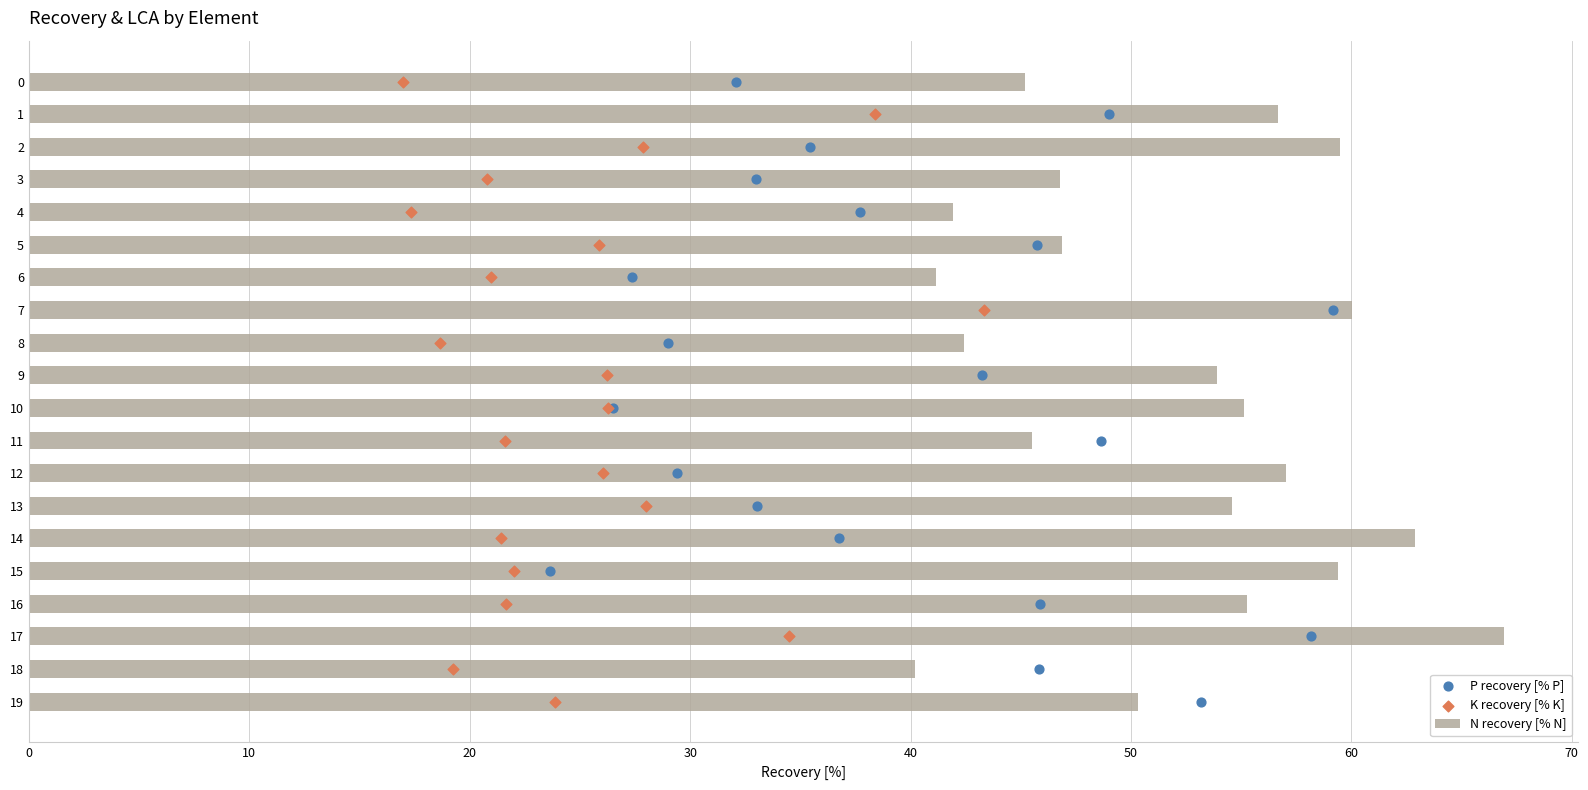

What is the highest value of the N recovery [% N] series?

66.9